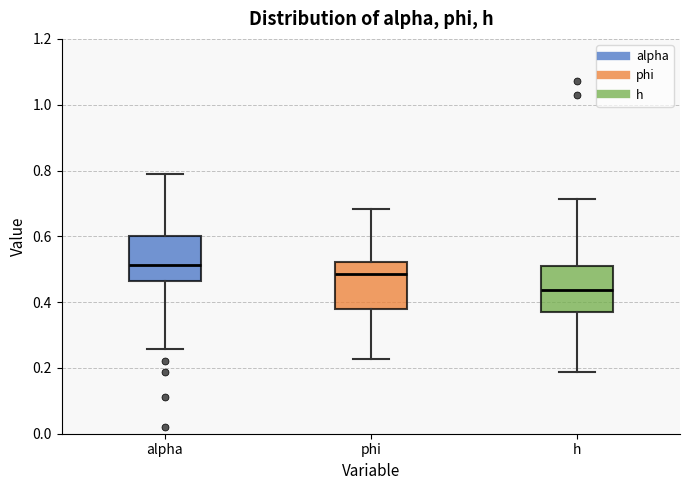

Which box has the lowest median line?

h